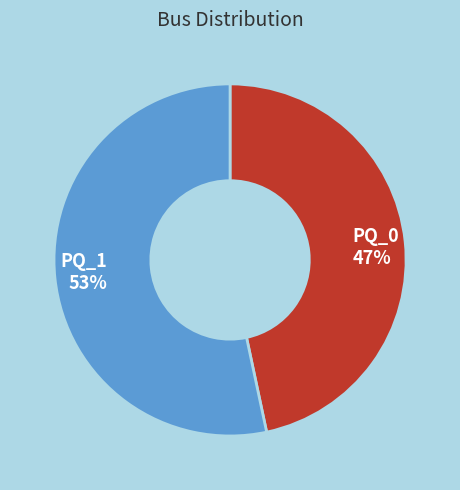

What is the ratio of the value at PQ_0 to the value at PQ_1?

0.9